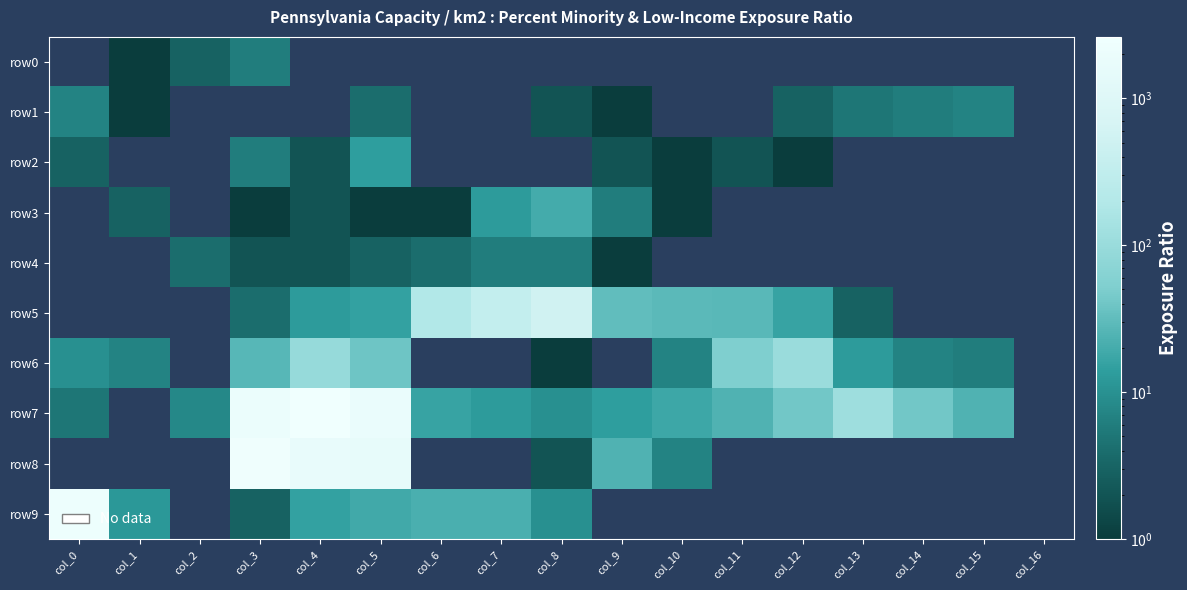

How many values in row7 are above zero?

15